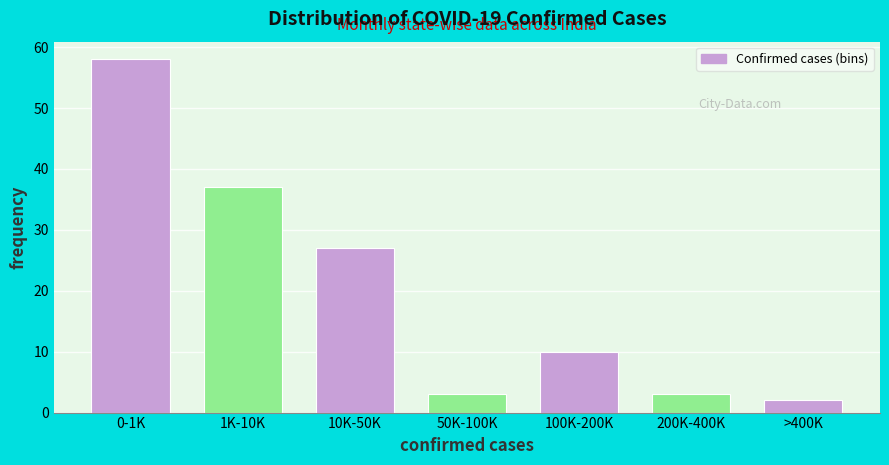

Reading left to right, list all the values displayed in this chart.

0-1K=58	1K-10K=37	10K-50K=27	50K-100K=3	100K-200K=10	200K-400K=3	>400K=2